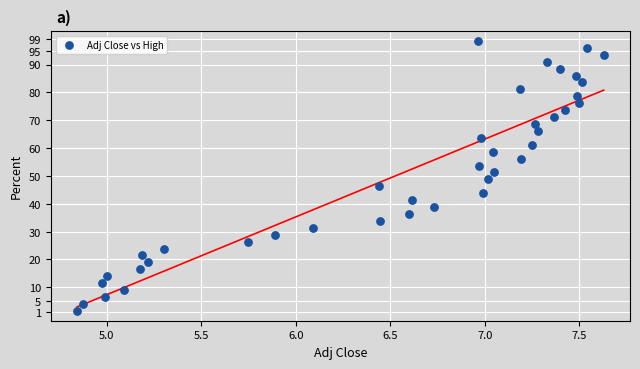

What is the range of X values (max minus min)?

2.8